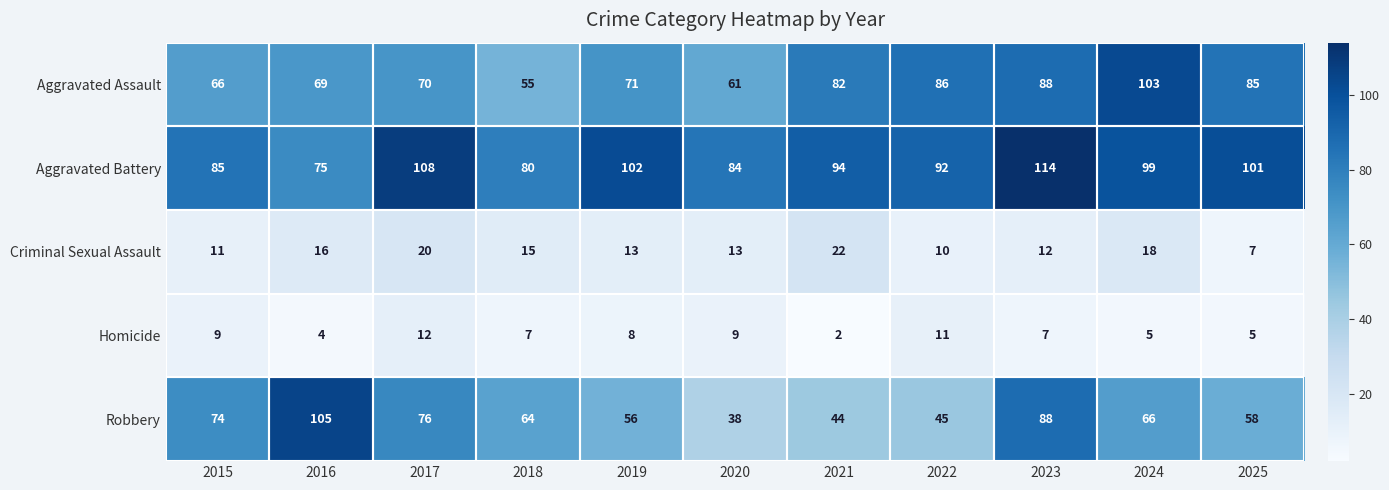

Which series has the largest range (max minus min)?

Robbery